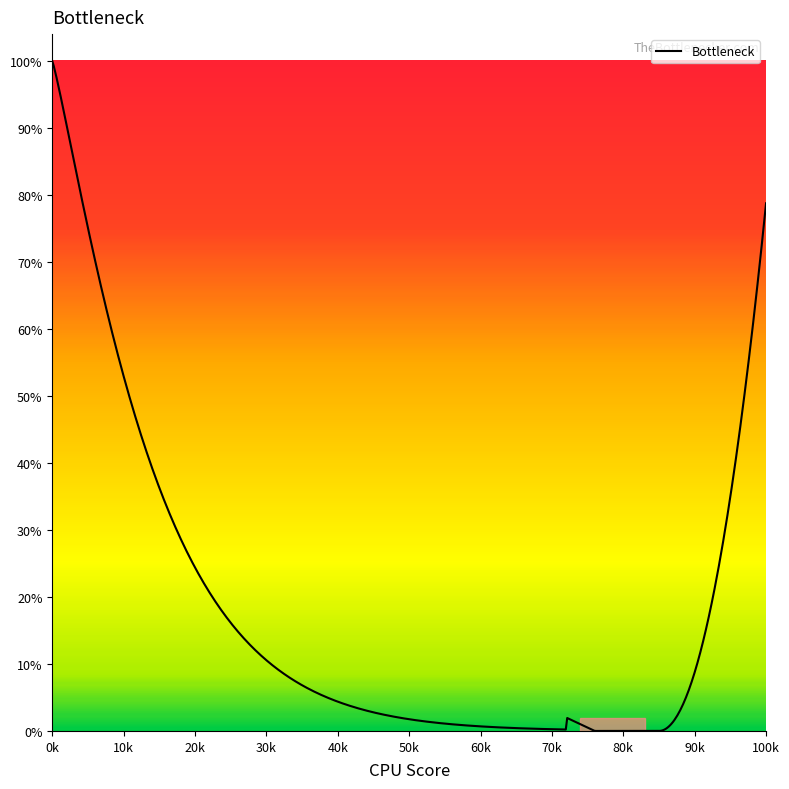

What is the maximum value shown in the chart?

100.0